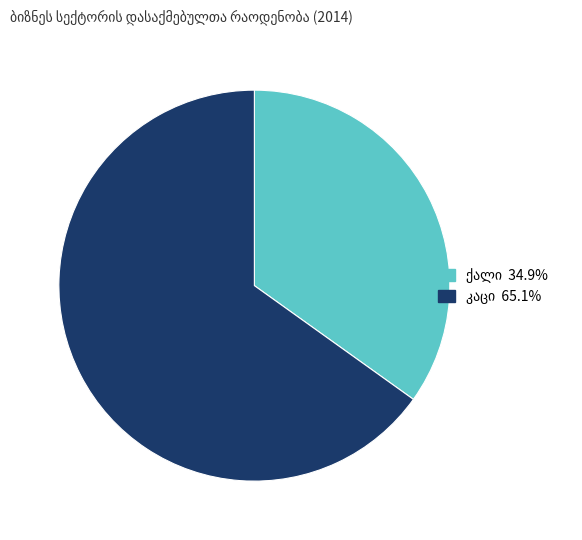

Is there any slice that represents more than half of the pie?

Yes